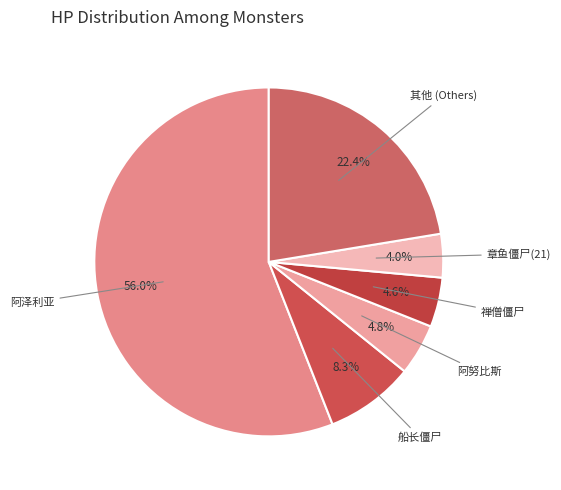

Between 其他 (Others) and 阿努比斯, which is larger?

其他 (Others)